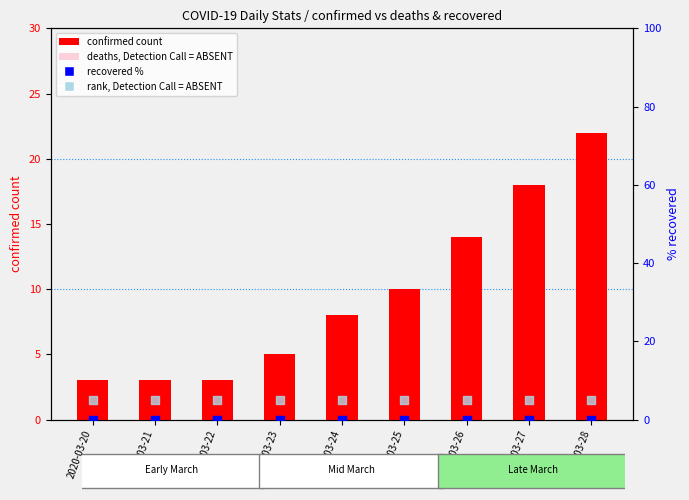

Which series reaches the minimum Y coordinate?

deaths (absent)